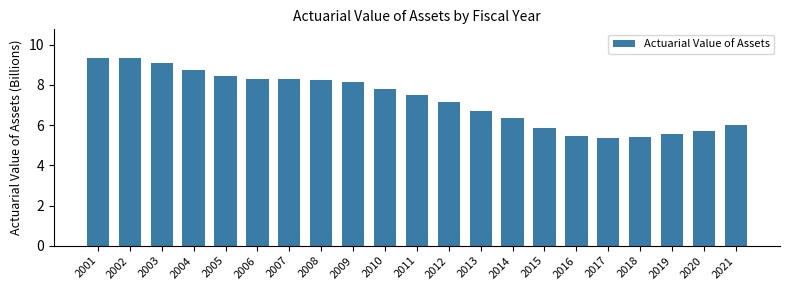

Between 2003 and 2010, which is larger?

2003